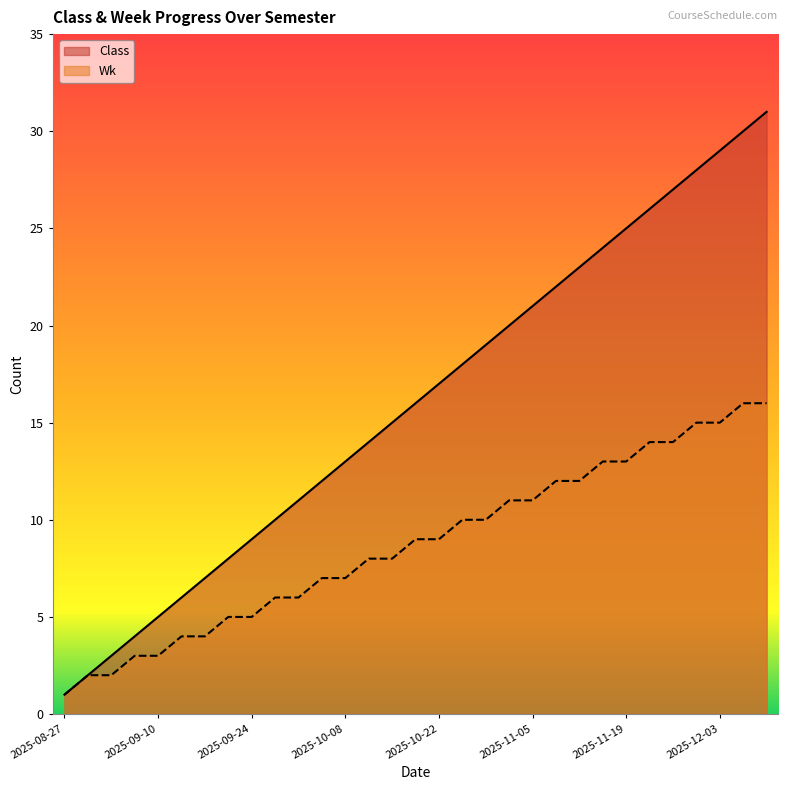

What is the average value of the Wk series?

9